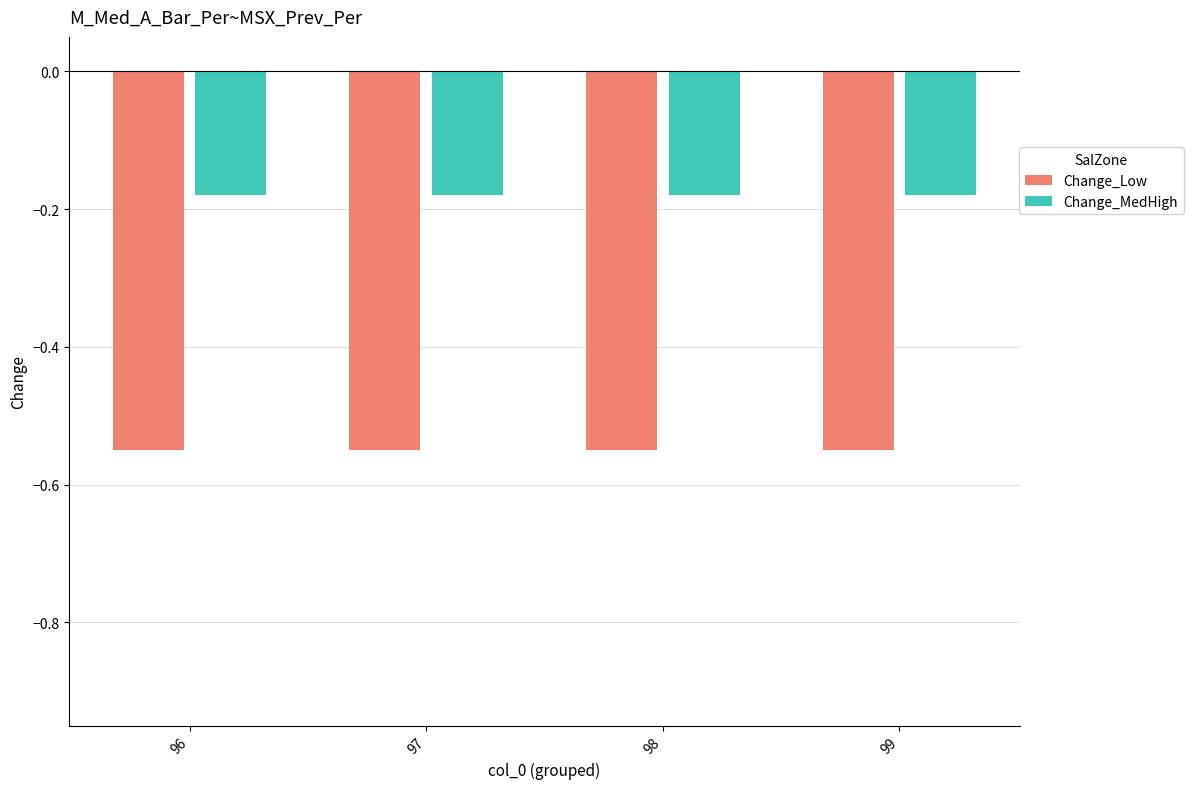

List the series in order of their overall mean, highest first.

Change_MedHigh, Change_Low